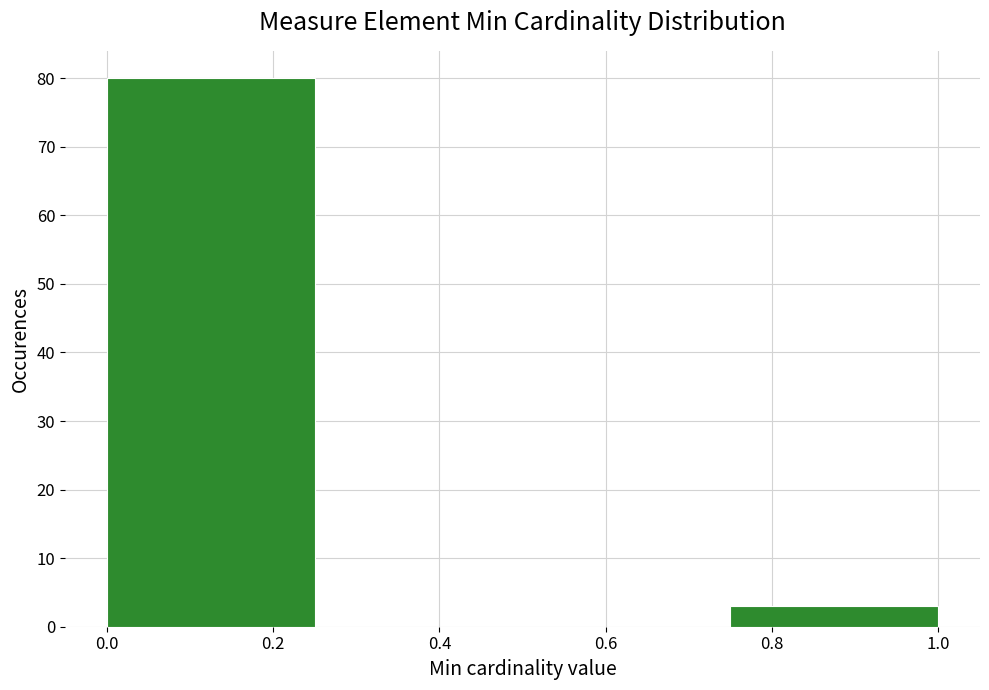

What is the height of the bar covering 0.00 to 0.25 on the x-axis? The values are not printed on the chart, so give them approximately, as read against the axis.

80